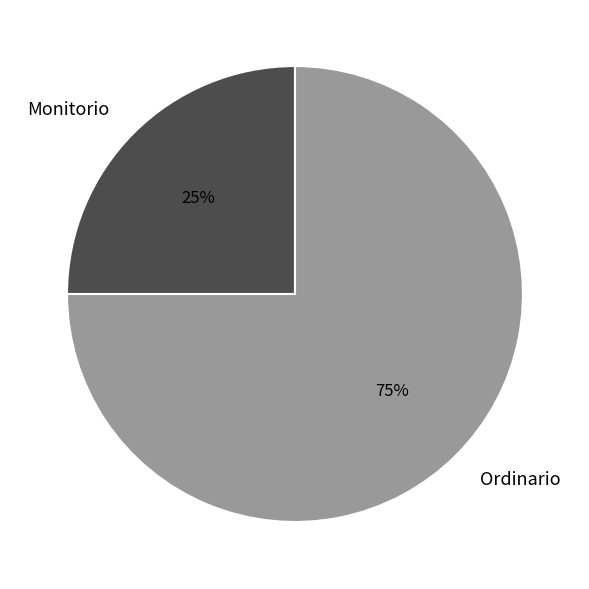

Rank the categories by value from highest to lowest.

Ordinario, Monitorio